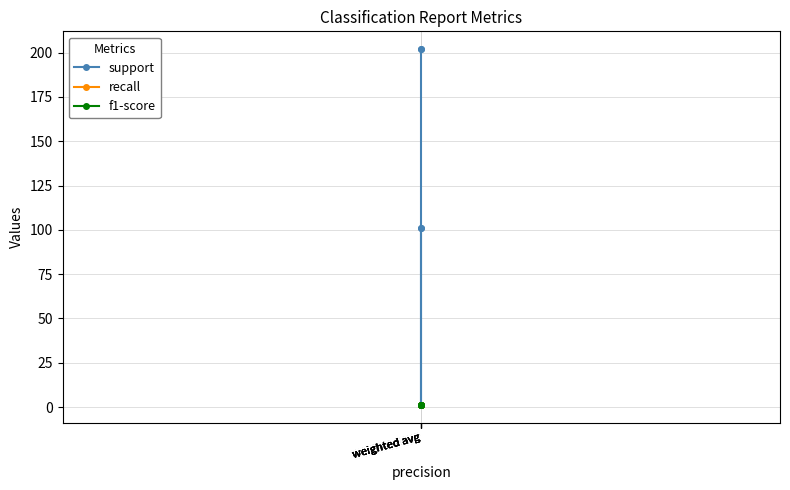

Is the value of f1-score at weighted avg greater than the value of recall at weighted avg?

No